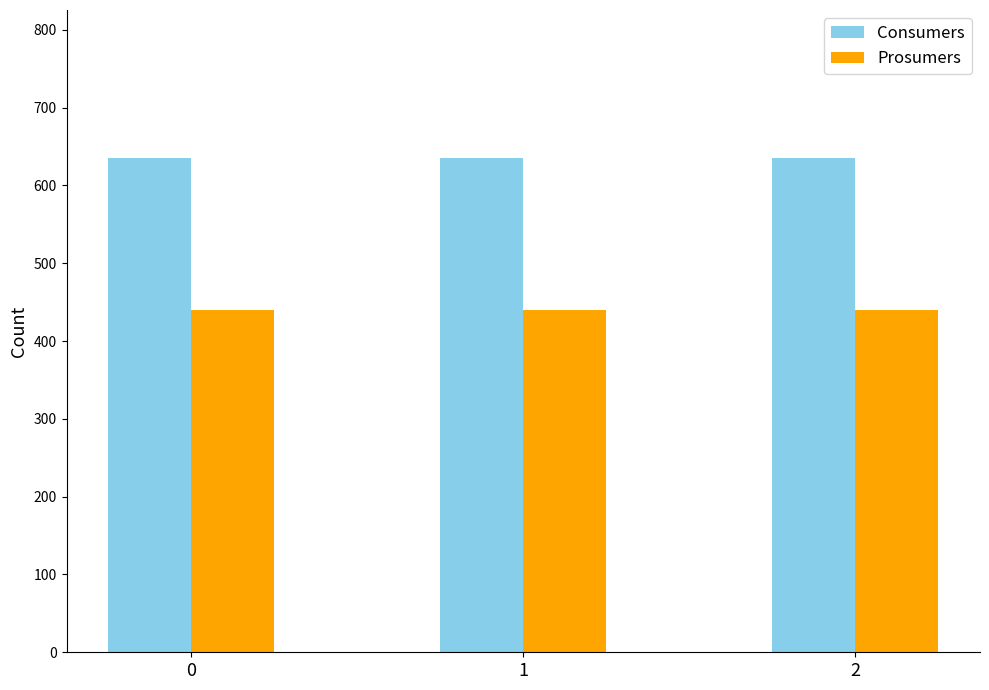

List the series in order of their overall mean, highest first.

Consumers, Prosumers